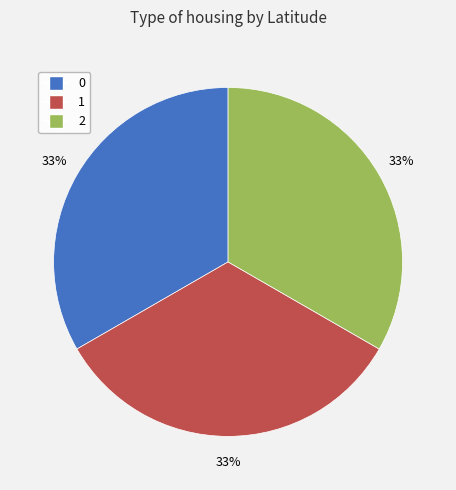

True or false: 1 accounts for 33% of the total.

True